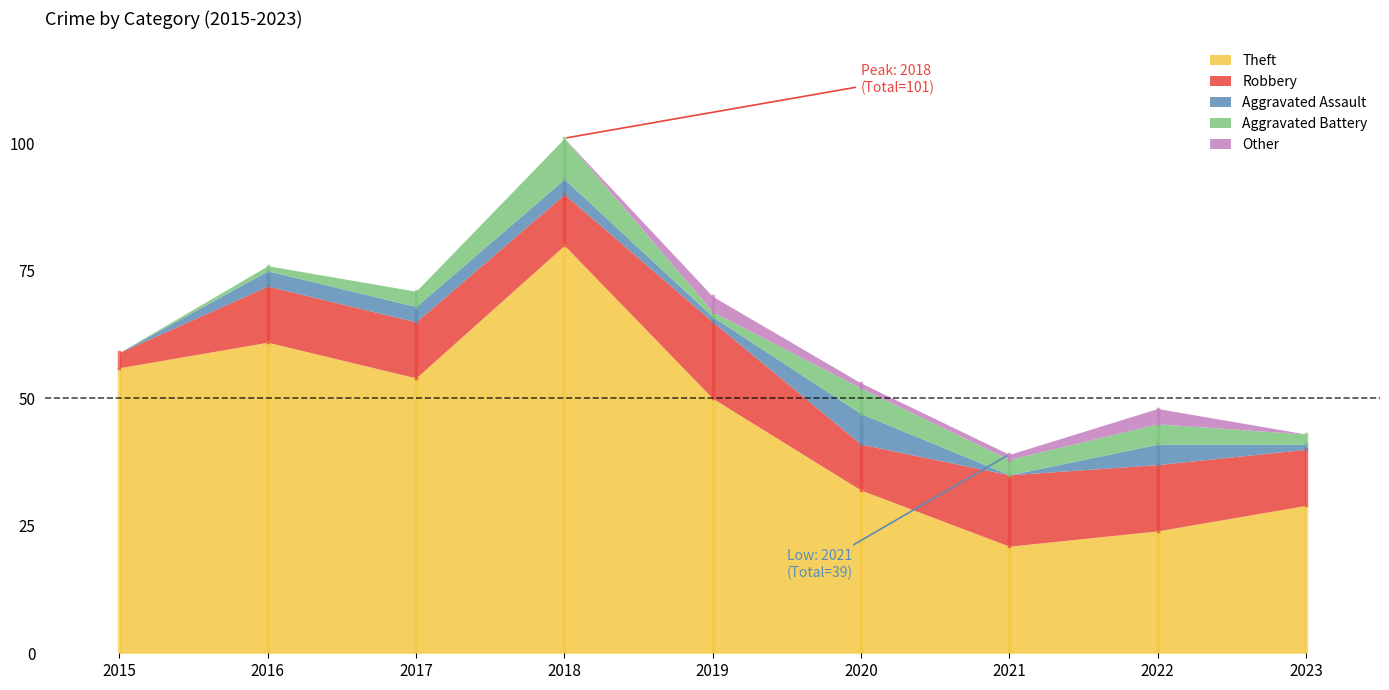

What is the maximum value for Aggravated Battery?

8